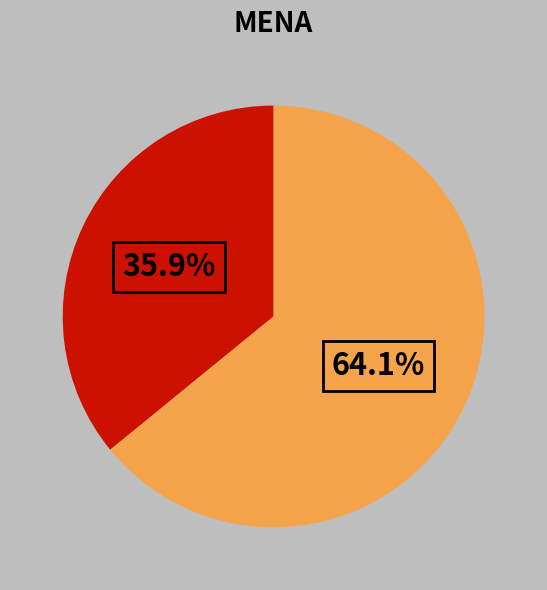

Does any single category account for the majority?

Yes